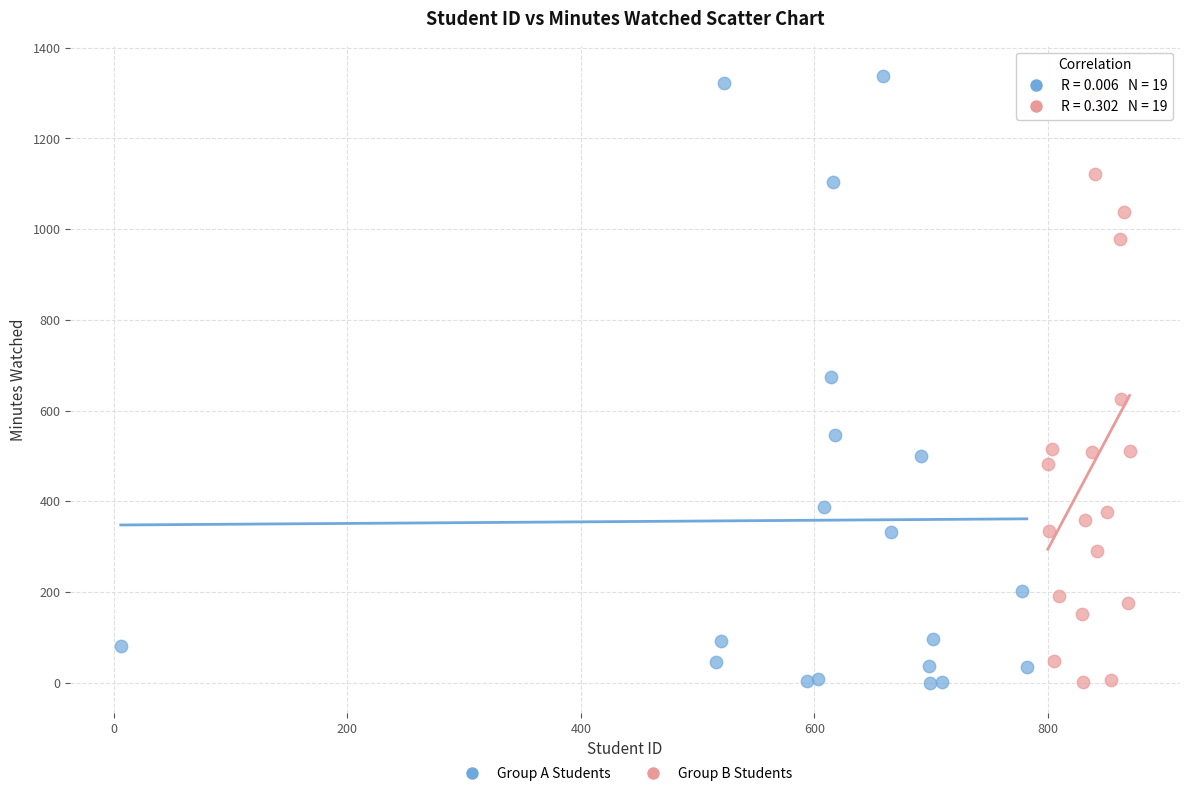

Which series has the largest Y range (max minus min)?

Group A Students